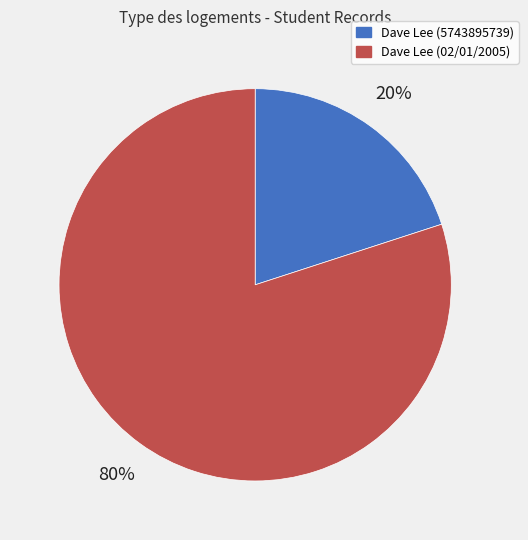

The Dave Lee (02/01/2005) slice represents 89% of the pie. True or false?

False